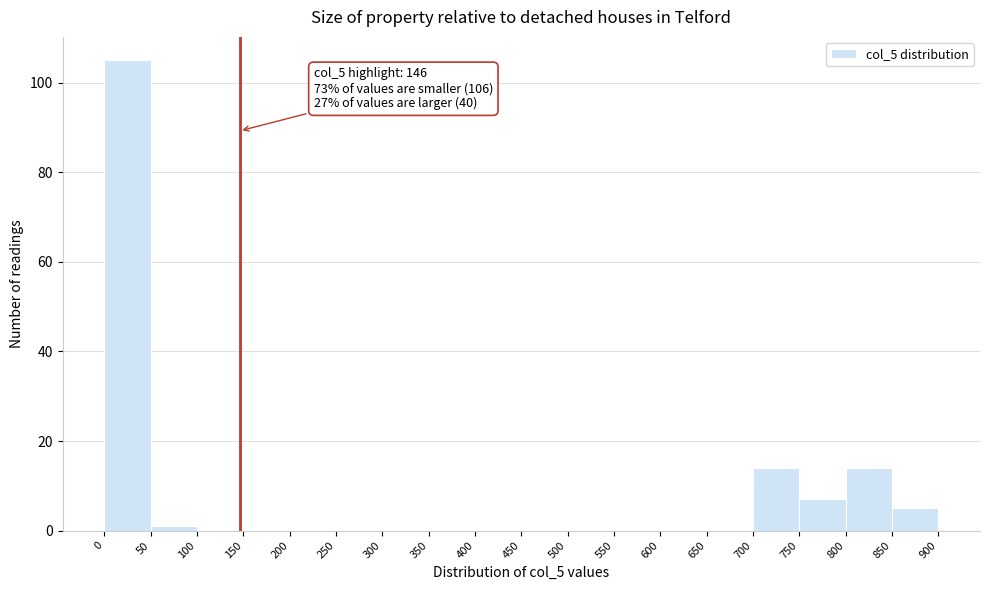

Which range on the x-axis has the tallest bar?

0 to 50